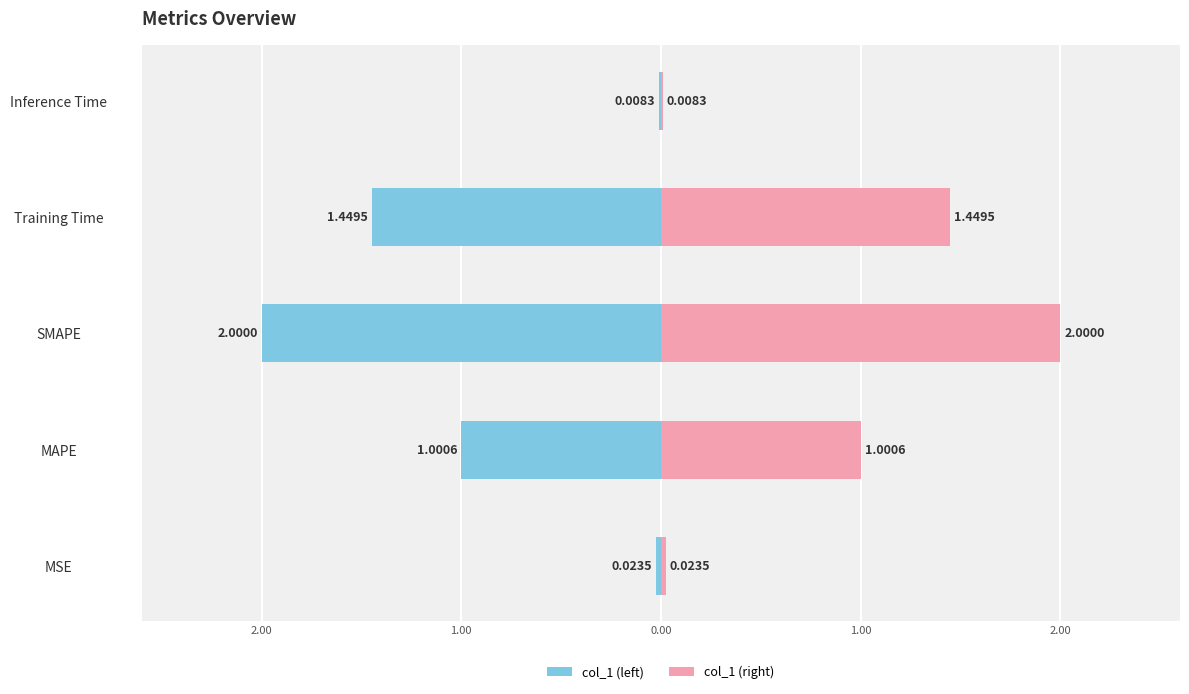

Which series has the widest spread of values?

col_1 (left)